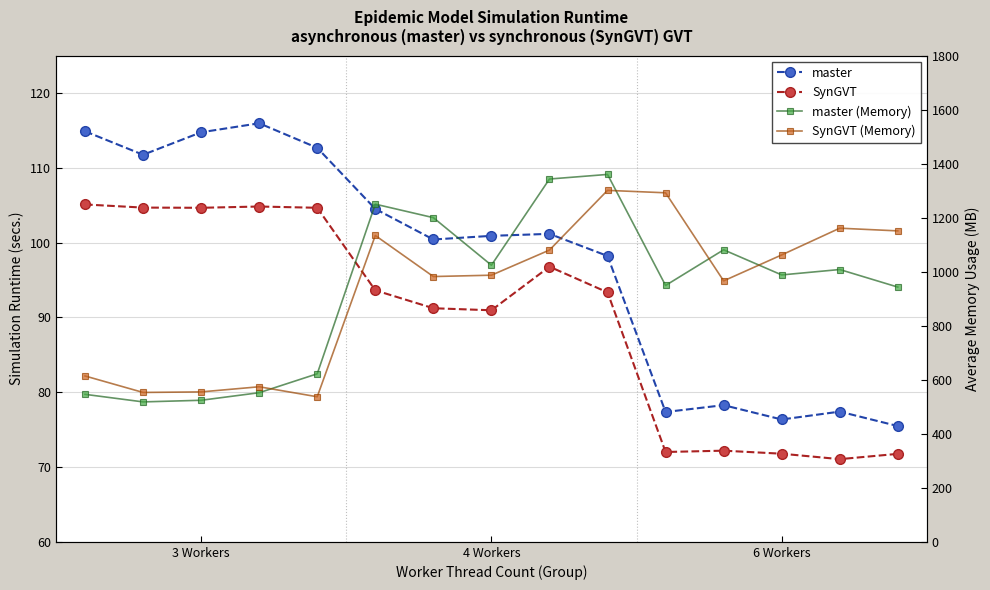

Is it true that master equals 114.9 at 3 Workers?

True